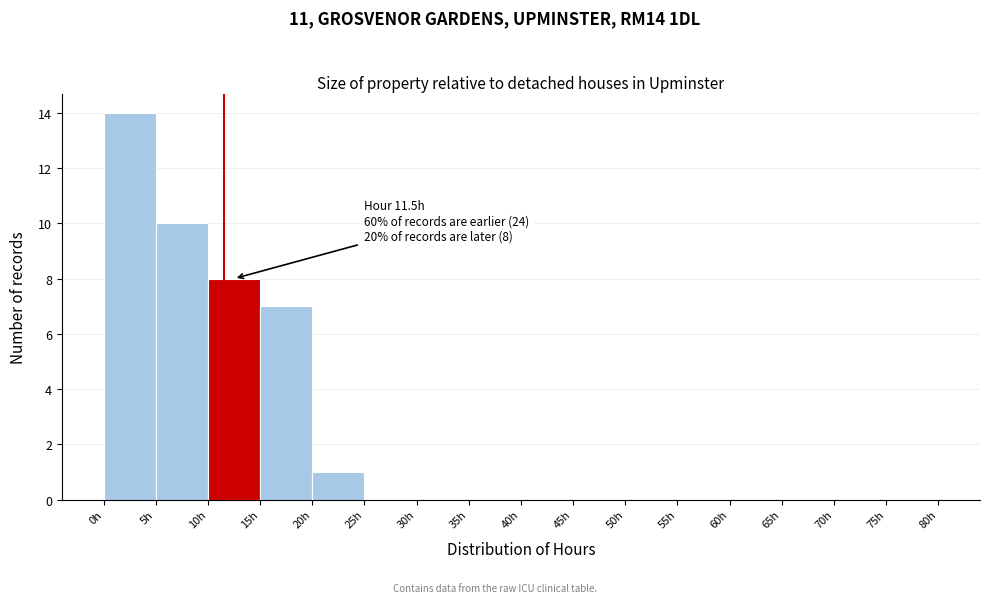

Over which range of the x-axis is the bar tallest?

0 to 5